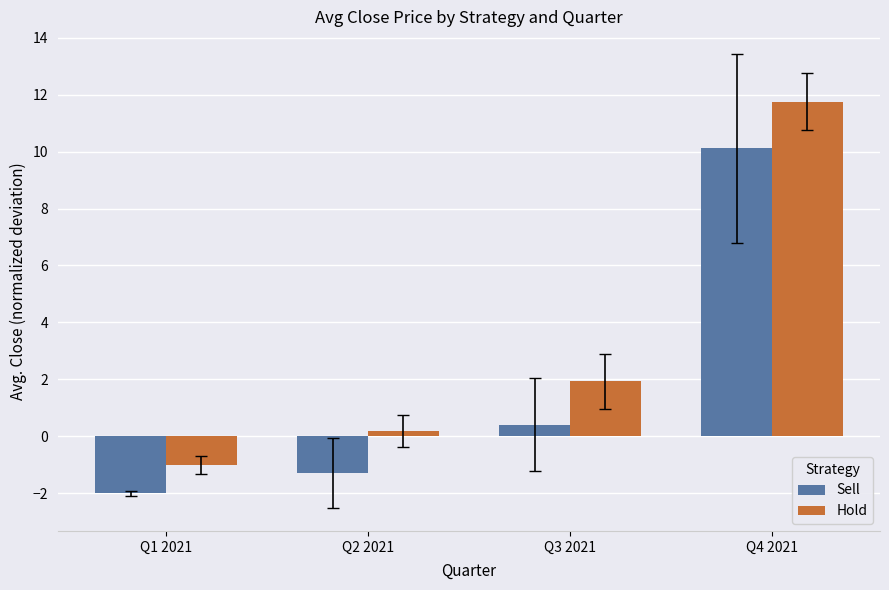

Does the chart contain any negative values?

Yes